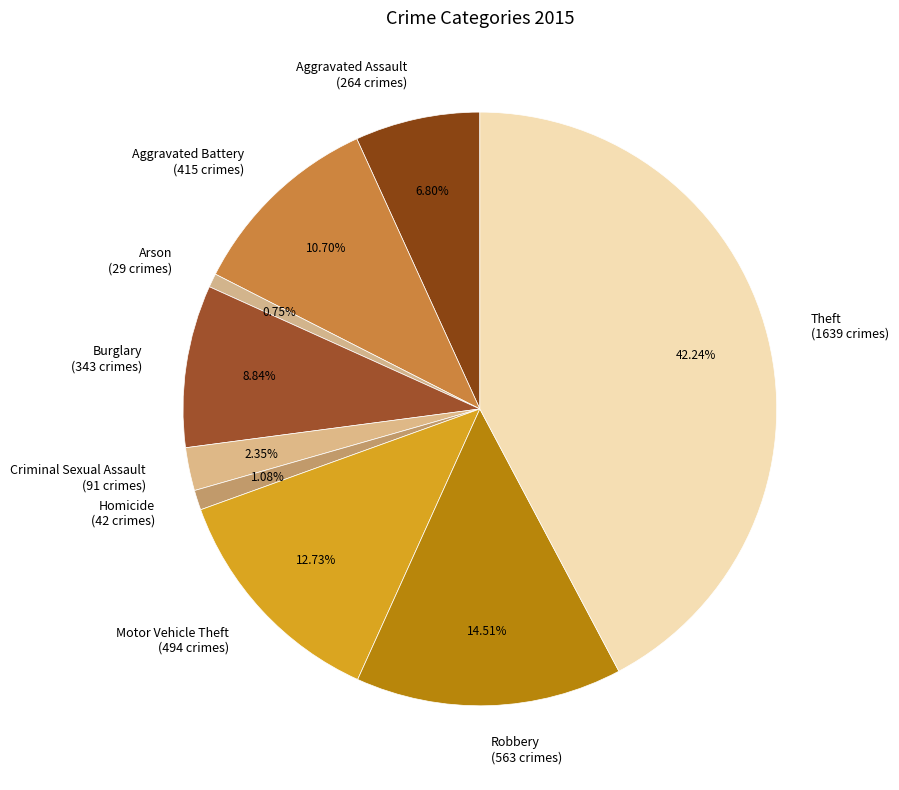

Does Arson represent more than half of the total?

No